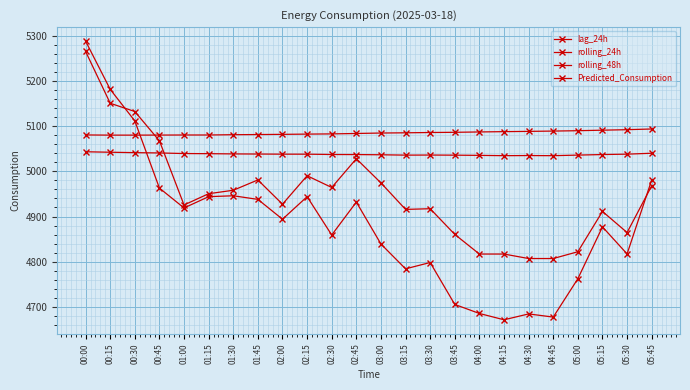

How many lines are shown in the chart?

4